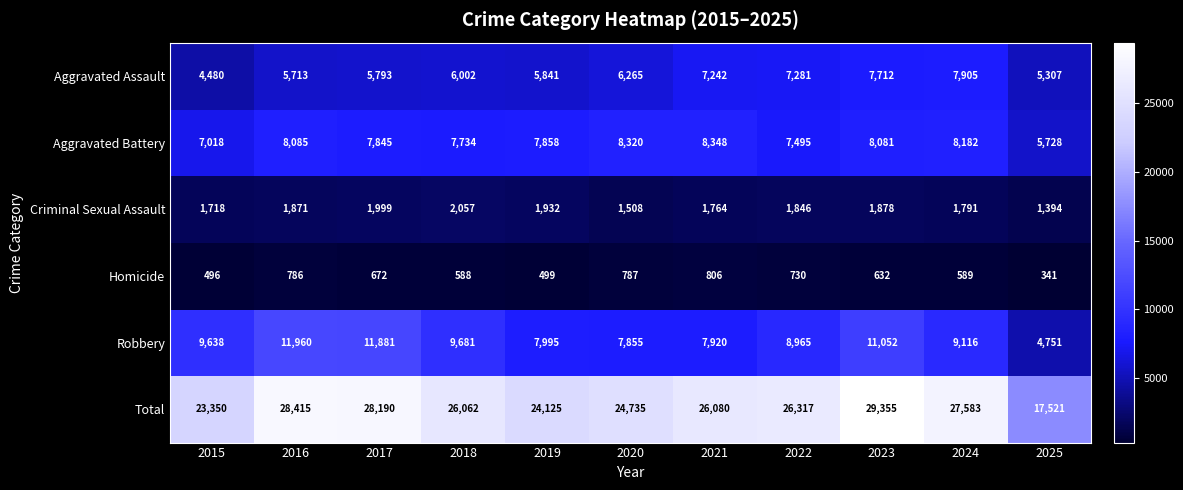

At which category is the sum across all series the highest?

2023